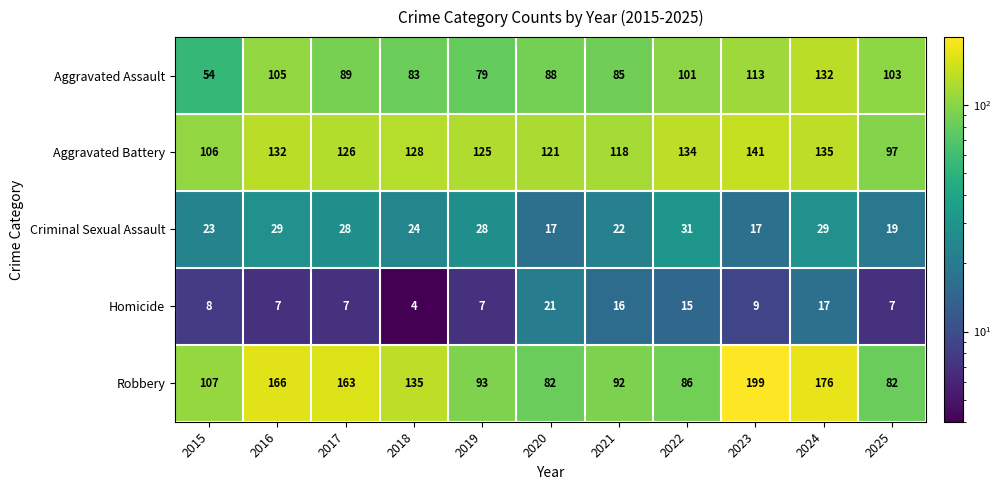

What is the difference between the Robbery values at 2025 and 2019?

11